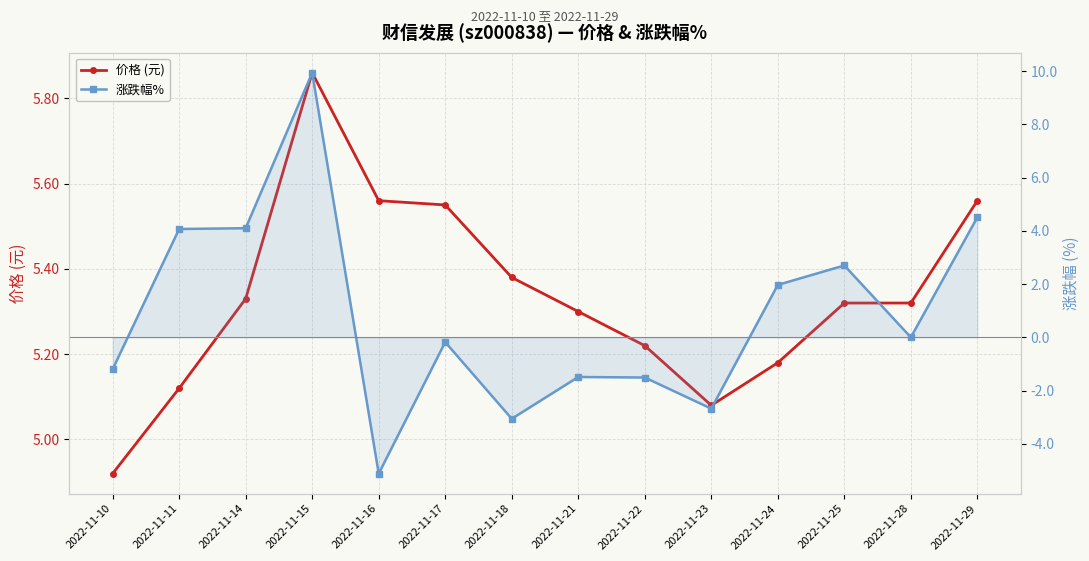

How many intersections are there between 涨跌幅% and 价格 (元)?

2